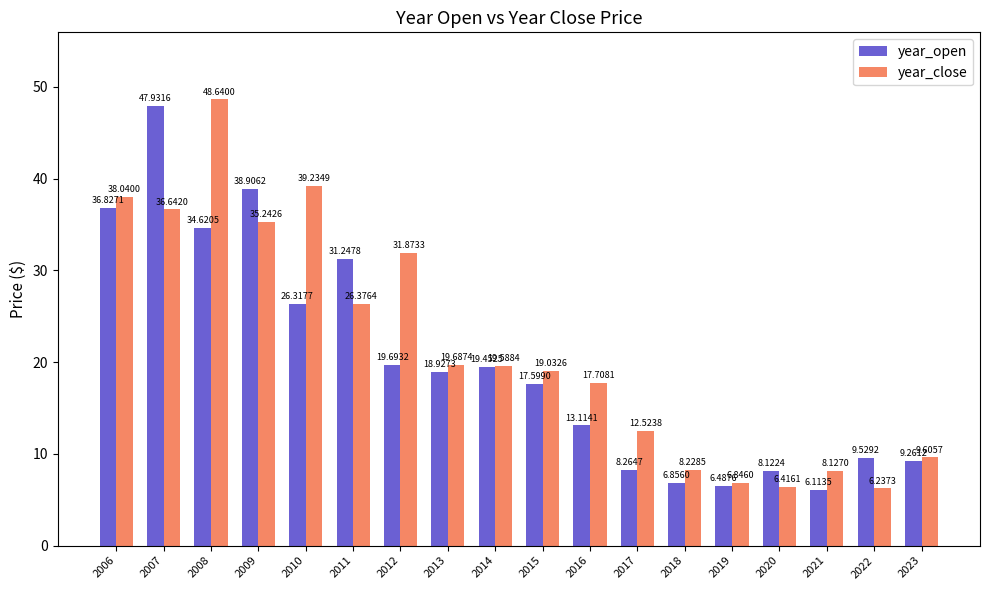

What is the sum of the year_close values at 2020 and 2008?

55.1